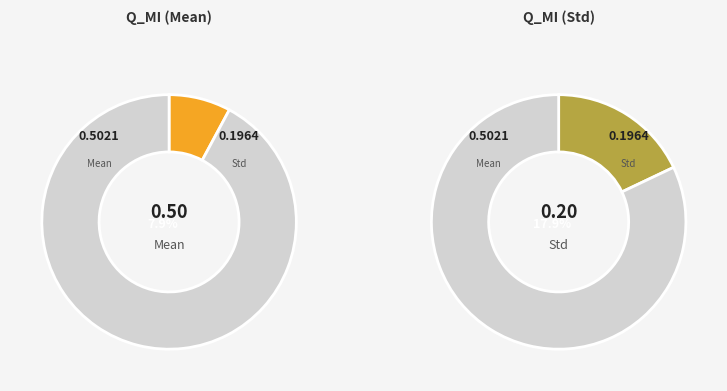

What is the difference between the highest and lowest values at values_mean?

0.3